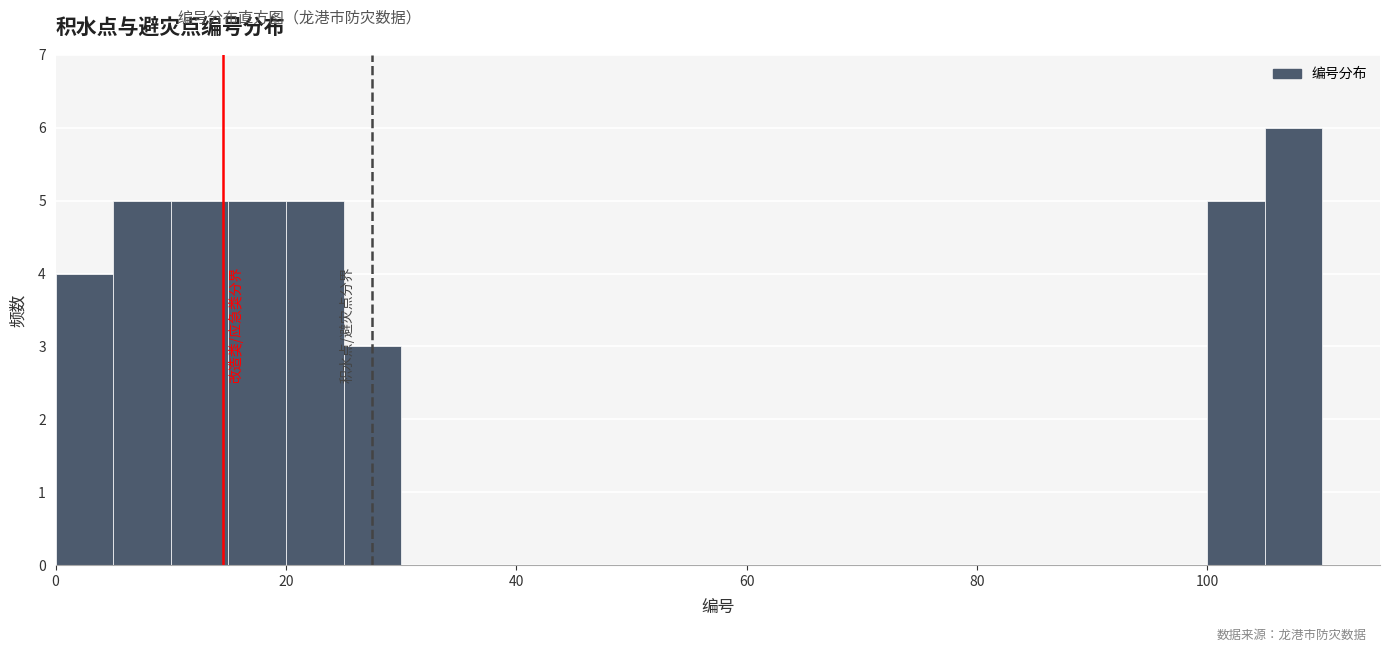

Read against the x-axis, roughly where is the centre of the tallest bar?

108